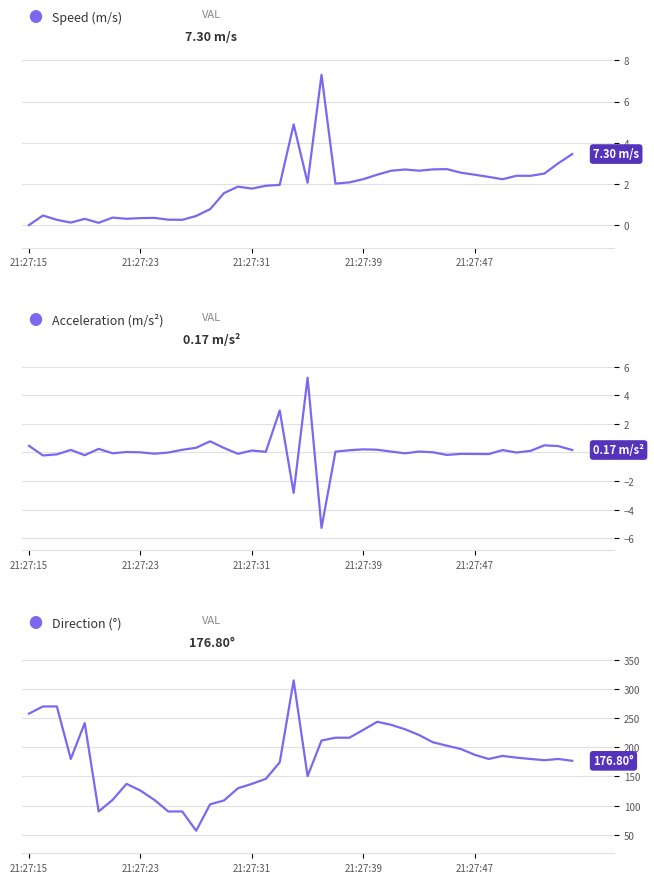

What is the maximum value for speed?

7.3